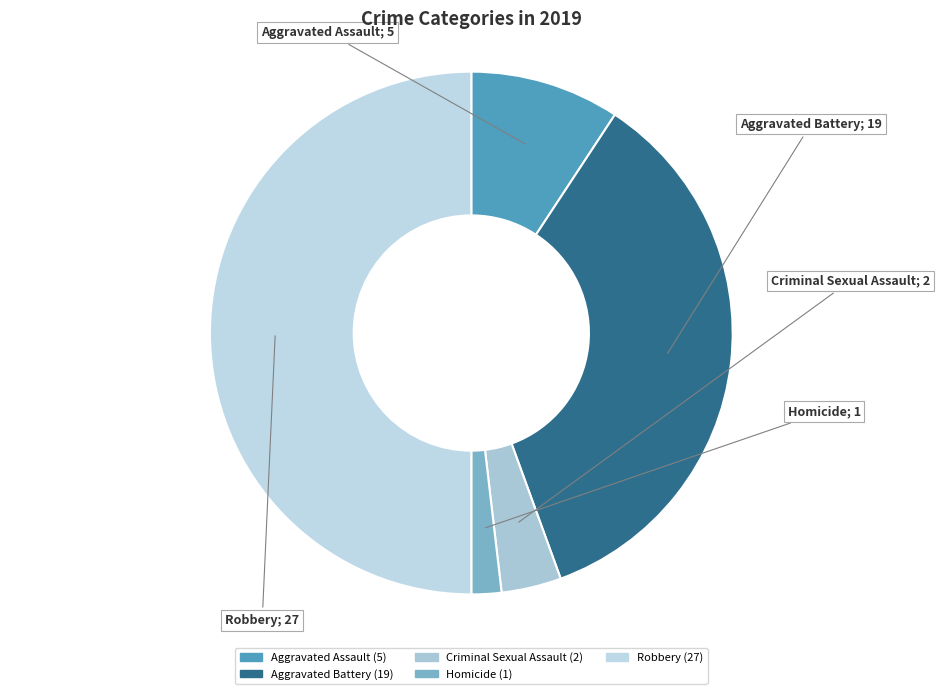

To the nearest percent, what is the difference between the largest and smallest slice percentages?

48%